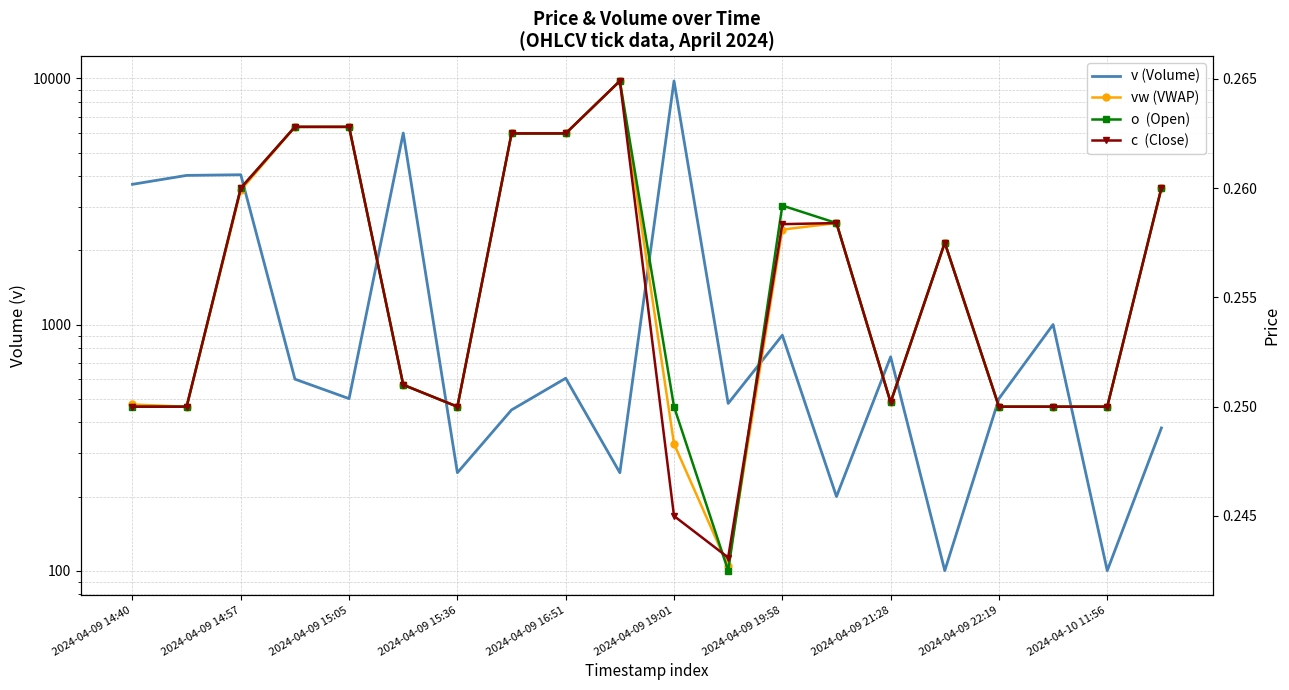

What is the label of the 6th point from the right?

2024-04-09 21:28